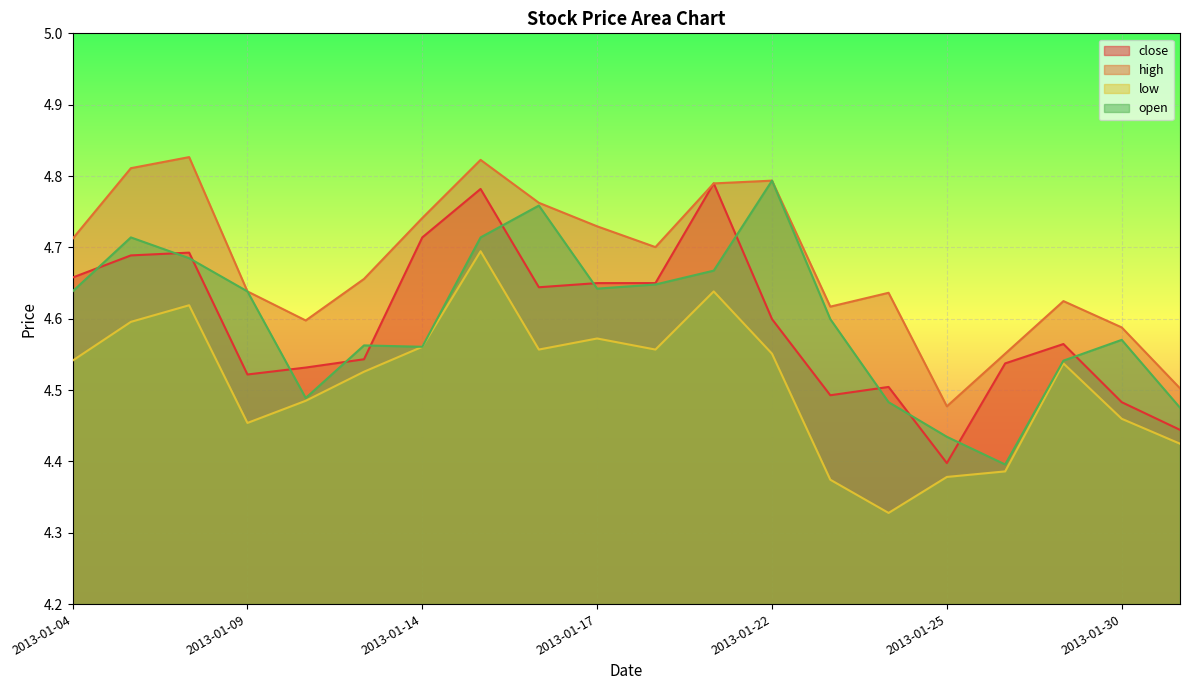

Reading left to right, extract all data points from this chart.

close: 4.7	4.7	4.7	4.5	4.5	4.5	4.7	4.8	4.6	4.6	4.6	4.8	4.6	4.5	4.5	4.4	4.5	4.6	4.5	4.4
high: 4.7	4.8	4.8	4.6	4.6	4.7	4.7	4.8	4.8	4.7	4.7	4.8	4.8	4.6	4.6	4.5	4.6	4.6	4.6	4.5
low: 4.5	4.6	4.6	4.5	4.5	4.5	4.6	4.7	4.6	4.6	4.6	4.6	4.6	4.4	4.3	4.4	4.4	4.5	4.5	4.4
open: 4.6	4.7	4.7	4.6	4.5	4.6	4.6	4.7	4.8	4.6	4.6	4.7	4.8	4.6	4.5	4.4	4.4	4.5	4.6	4.5